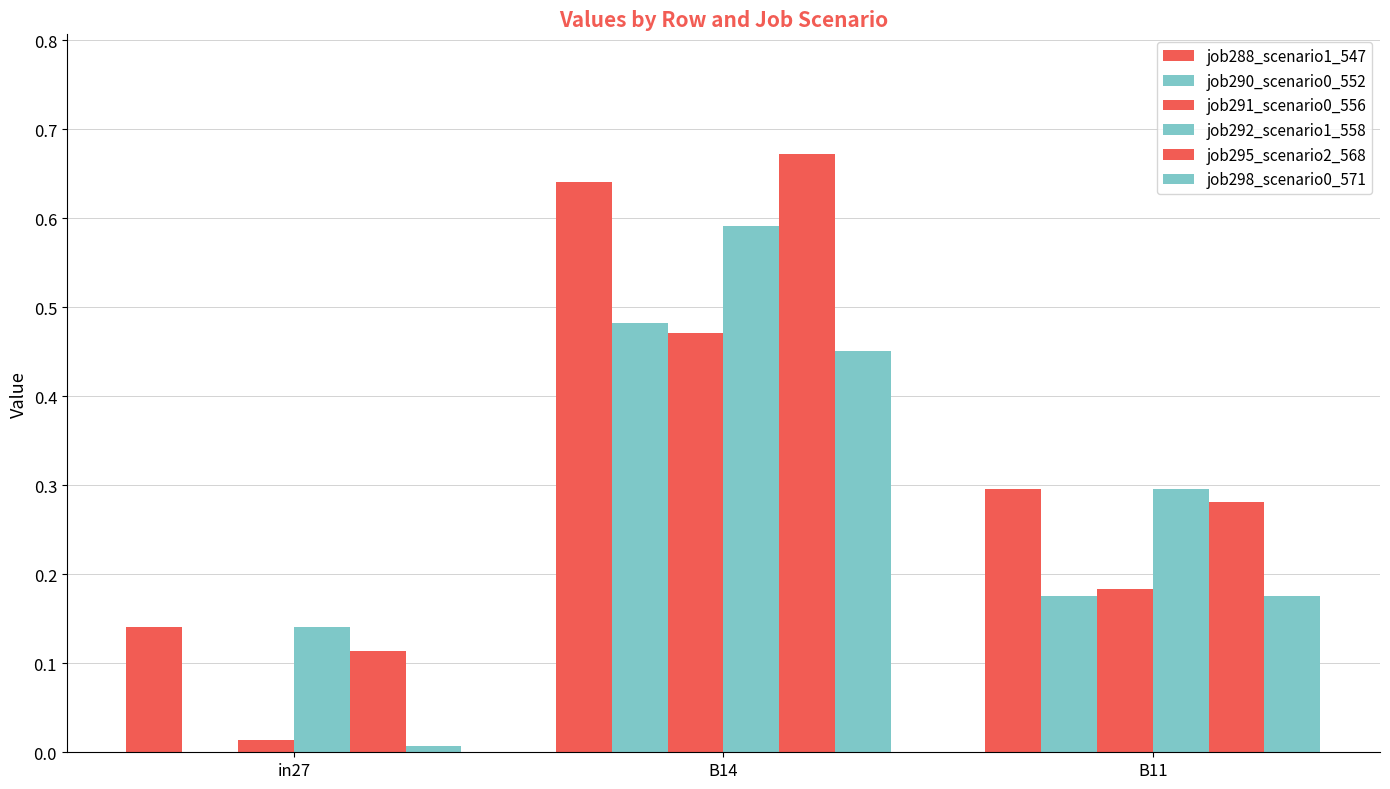

List the labels in order of job298_scenario0_571 value, largest first.

B14, B11, in27